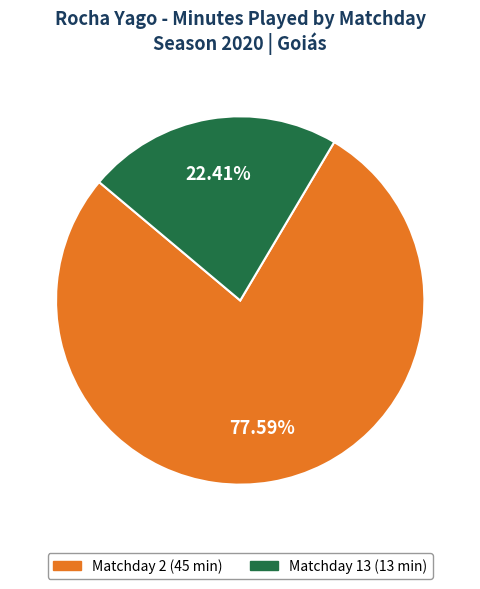

To the nearest percent, what is the difference between the Matchday 2 and Matchday 13 slice percentages?

55%